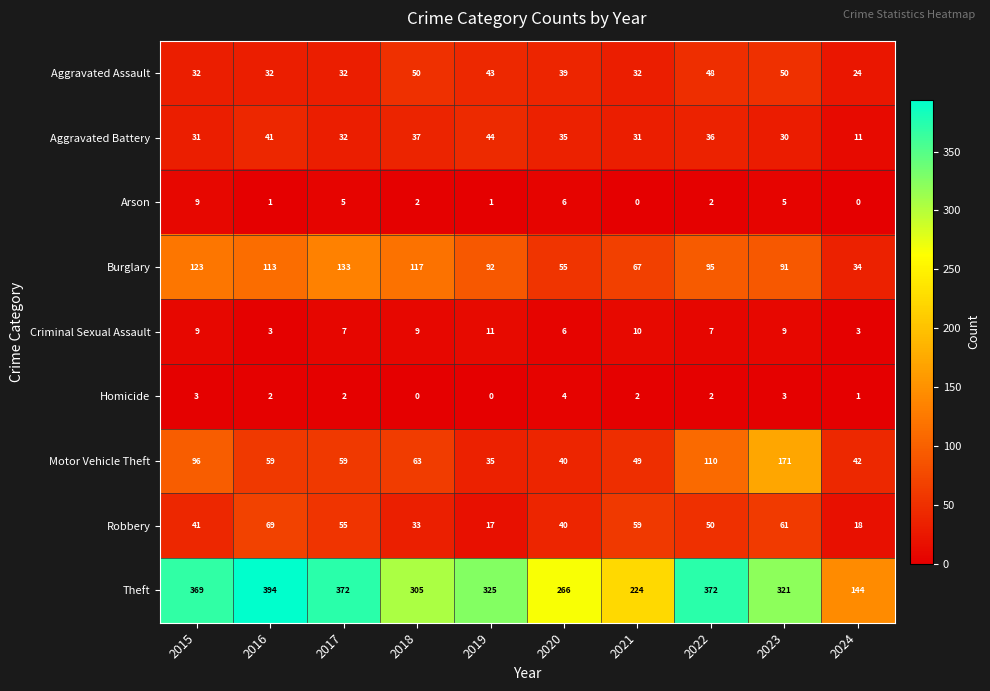

Read the Aggravated Assault value at 2019, to the nearest 10.

40